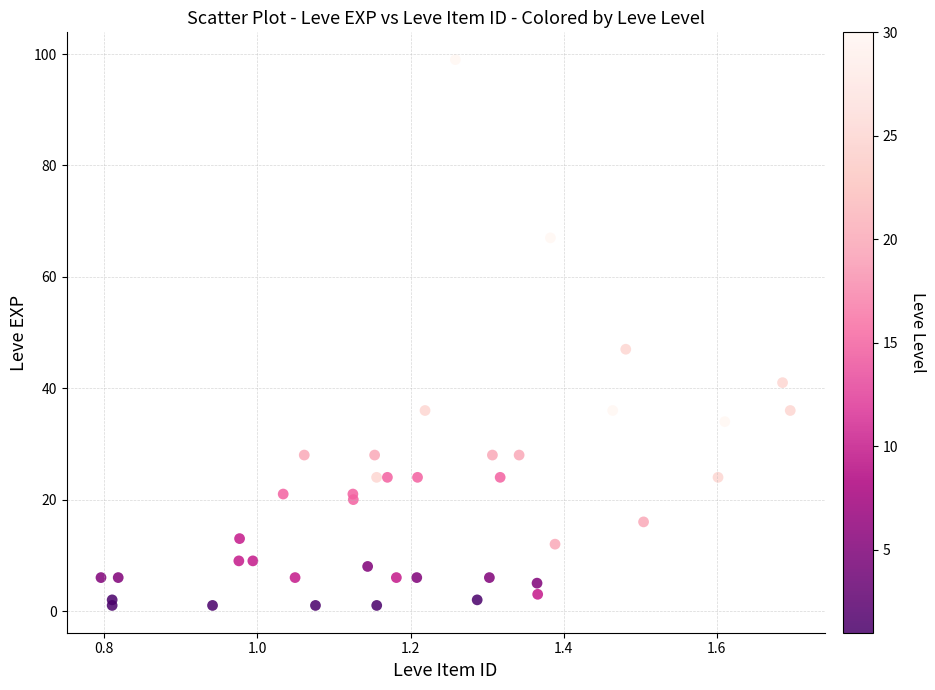

What Y value in the scatter plot is closest to 50?

47